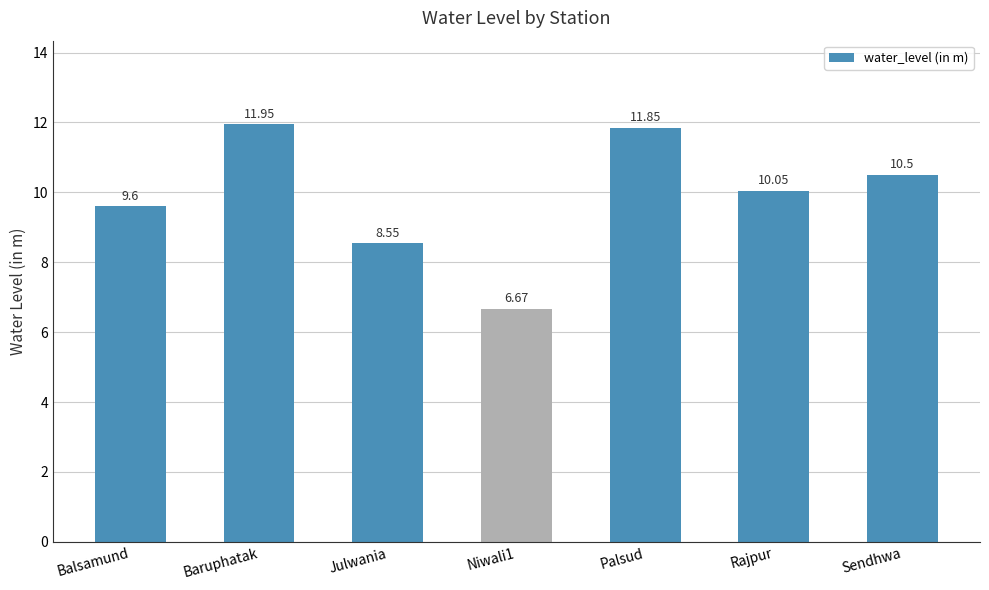

Rank the categories by value from lowest to highest.

Niwali1, Julwania, Balsamund, Rajpur, Sendhwa, Palsud, Baruphatak